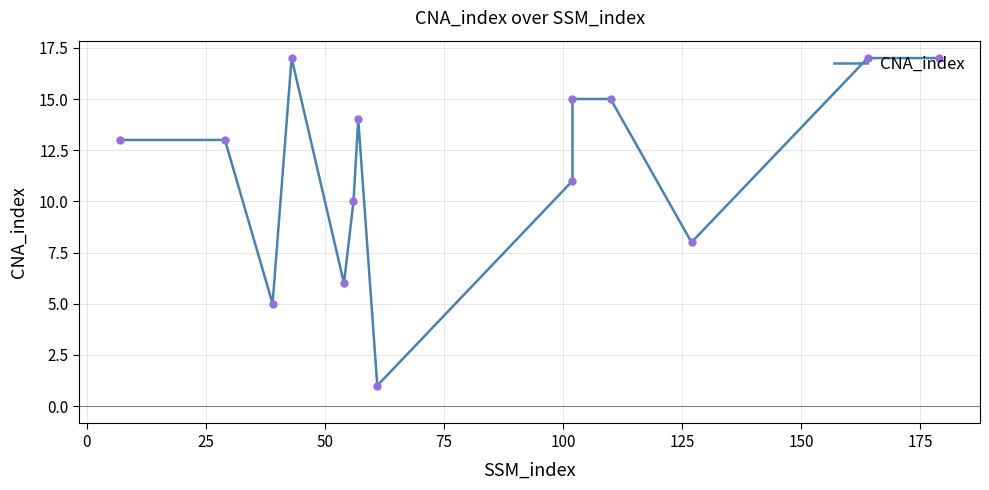

True or false: the data shows 20 at 10.

False